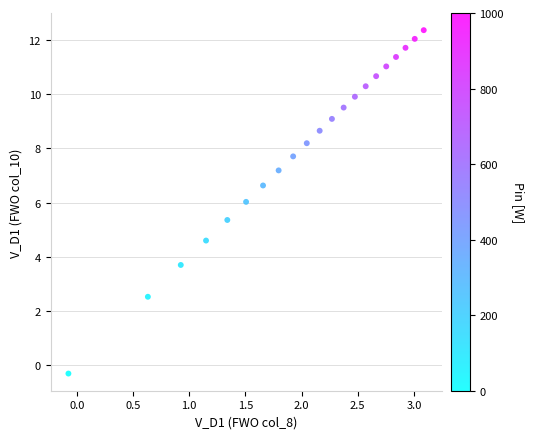

What is the range of Y values (max minus min)?

12.7